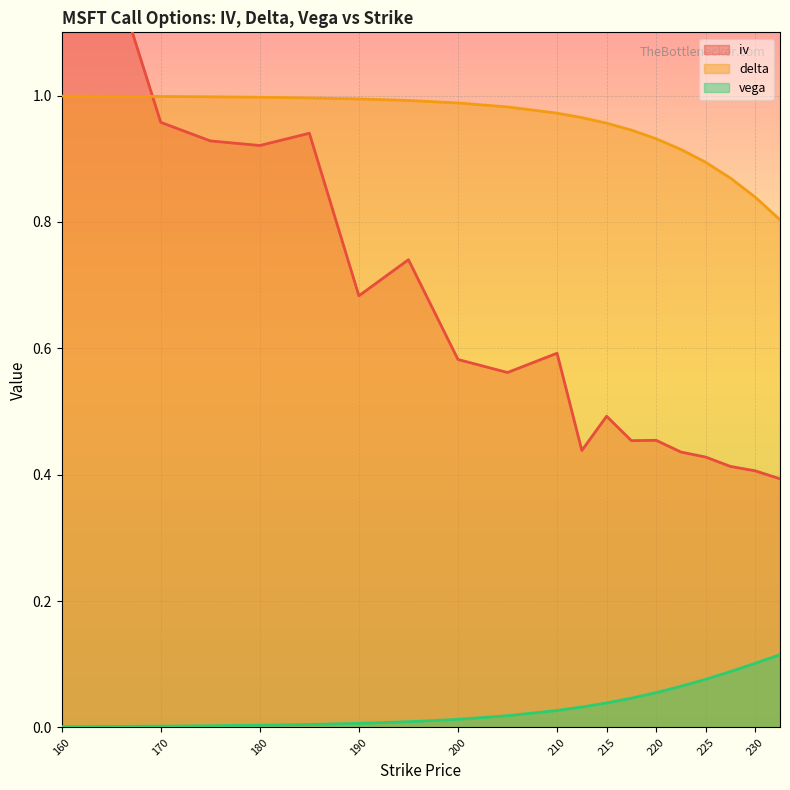

Which category has the lowest value in the iv series?

232.5